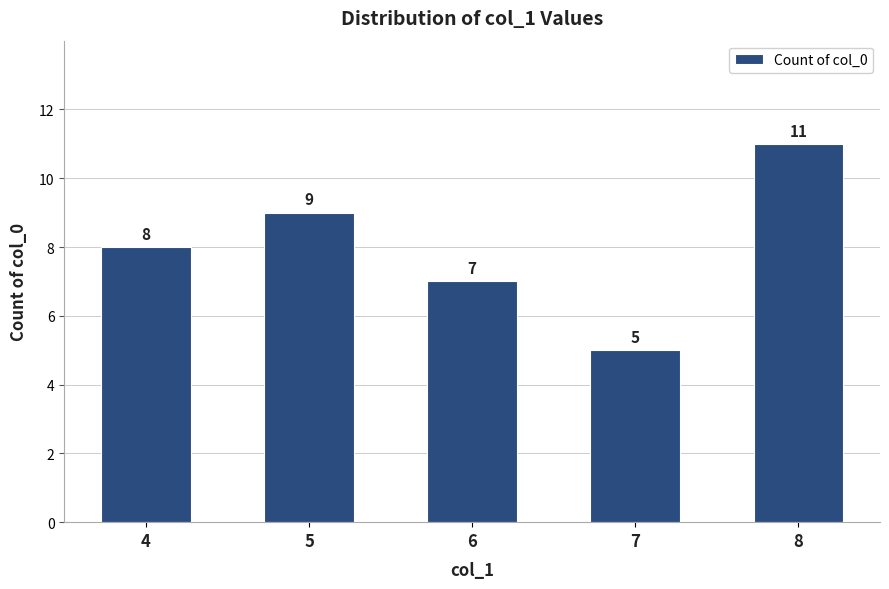

Rank the categories by value from highest to lowest.

8, 5, 4, 6, 7